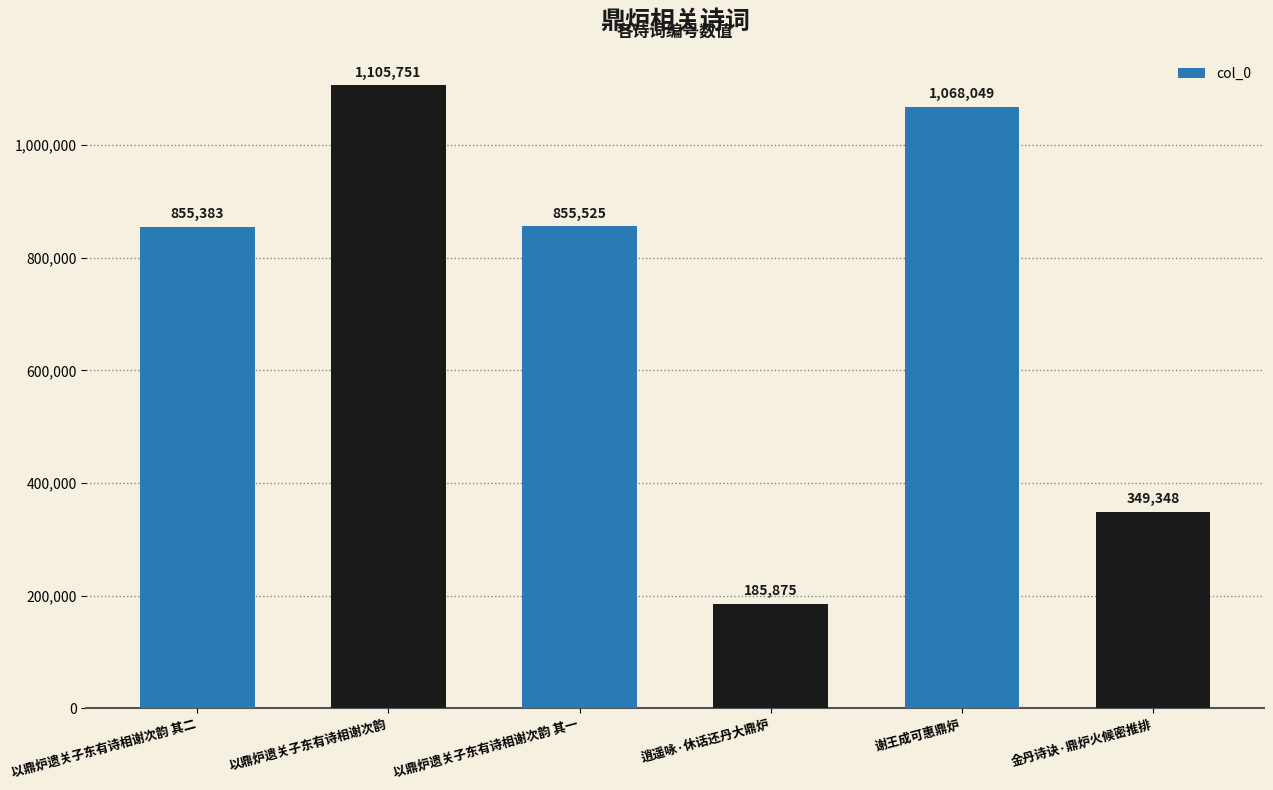

Are the bars horizontal?

No